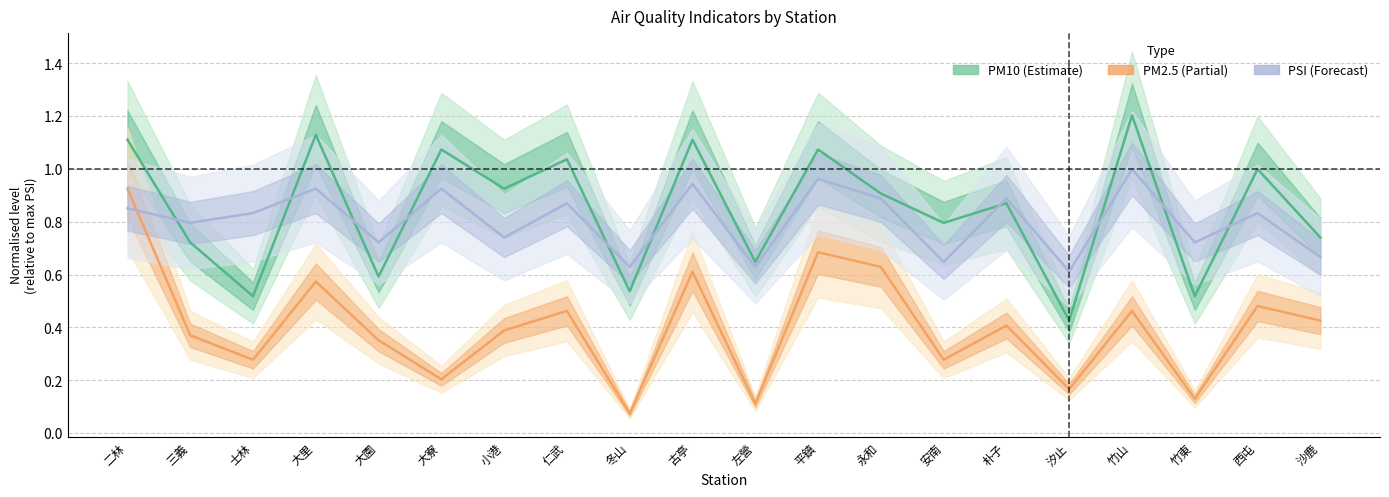

True or false: PM10 has more than 1 interior local peaks.

True